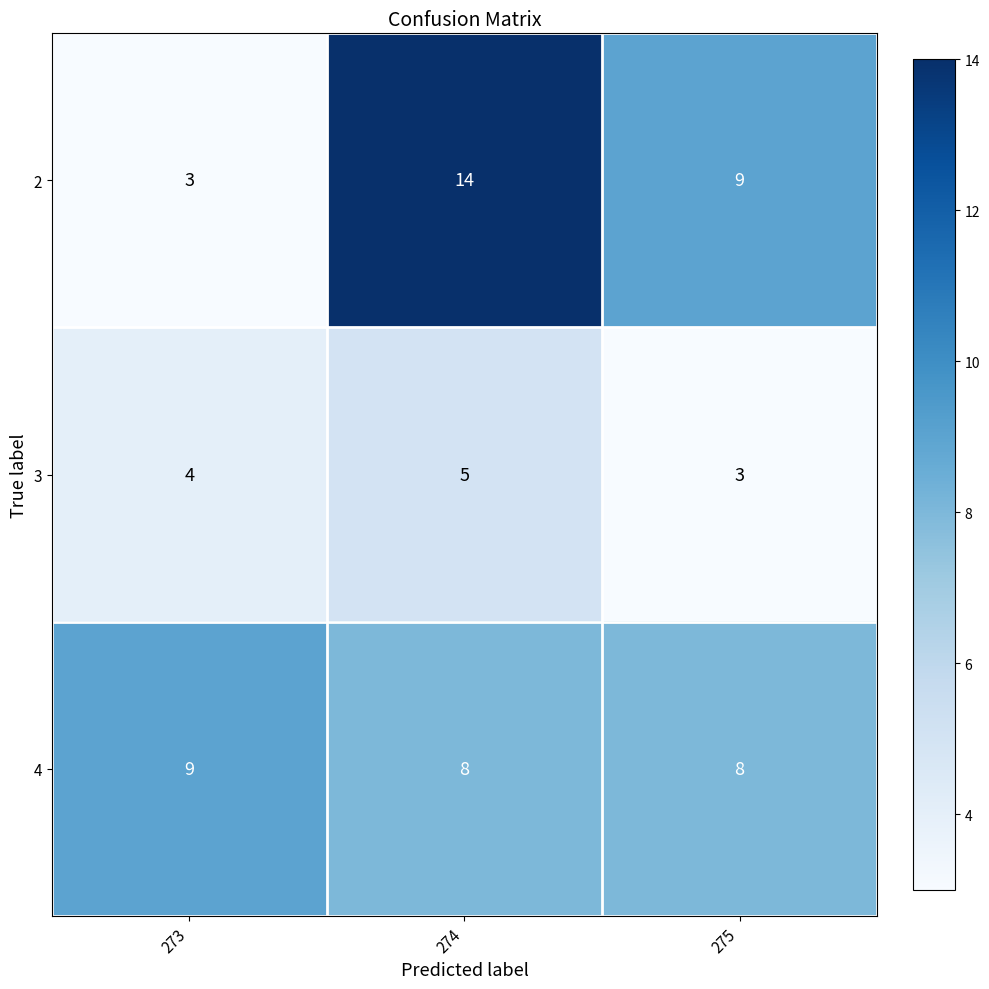

What is the total value across all series at 273?

16